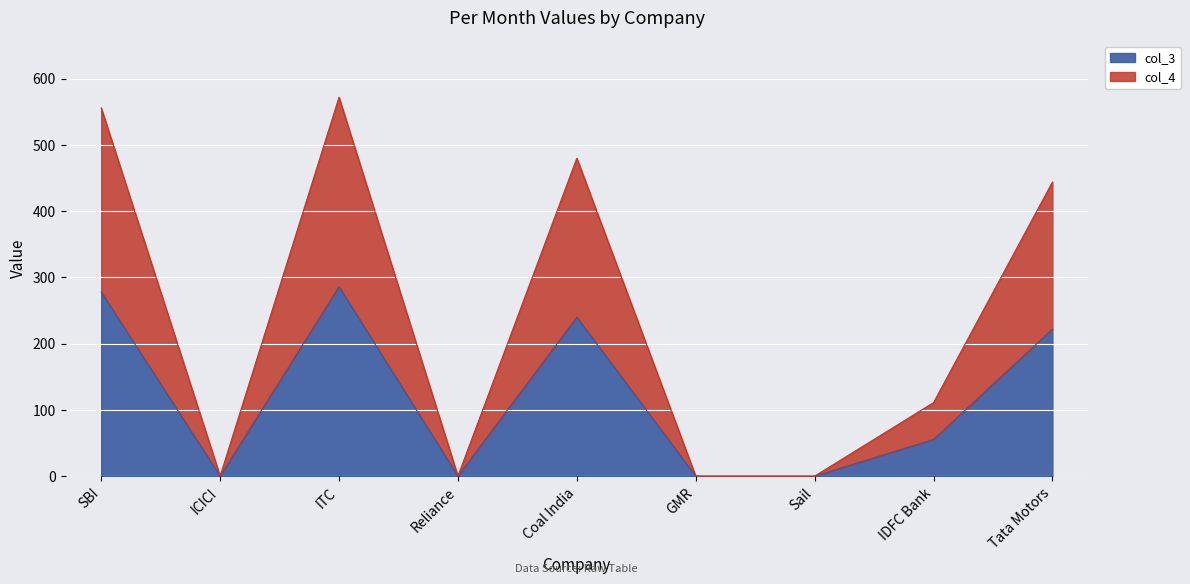

Where is col_4 nearest to the value 143?

Tata Motors